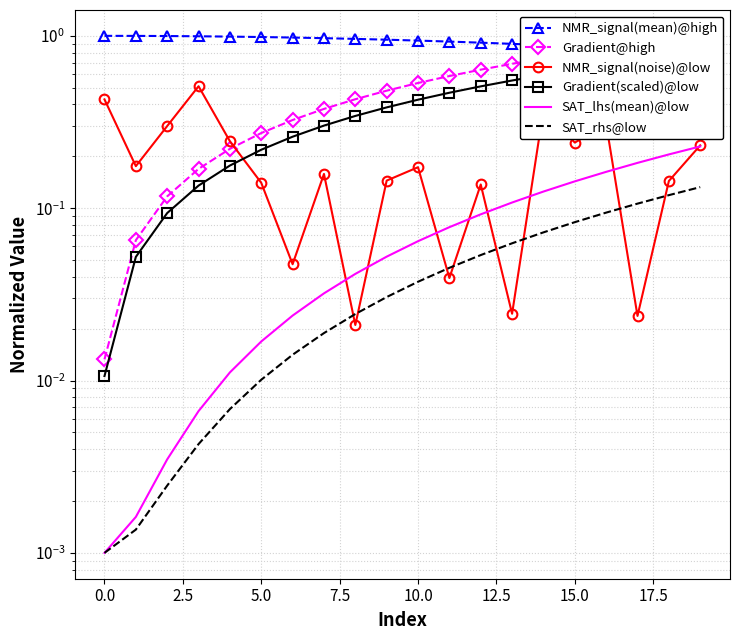

What value does the Gradient@high series have at 17?

0.9